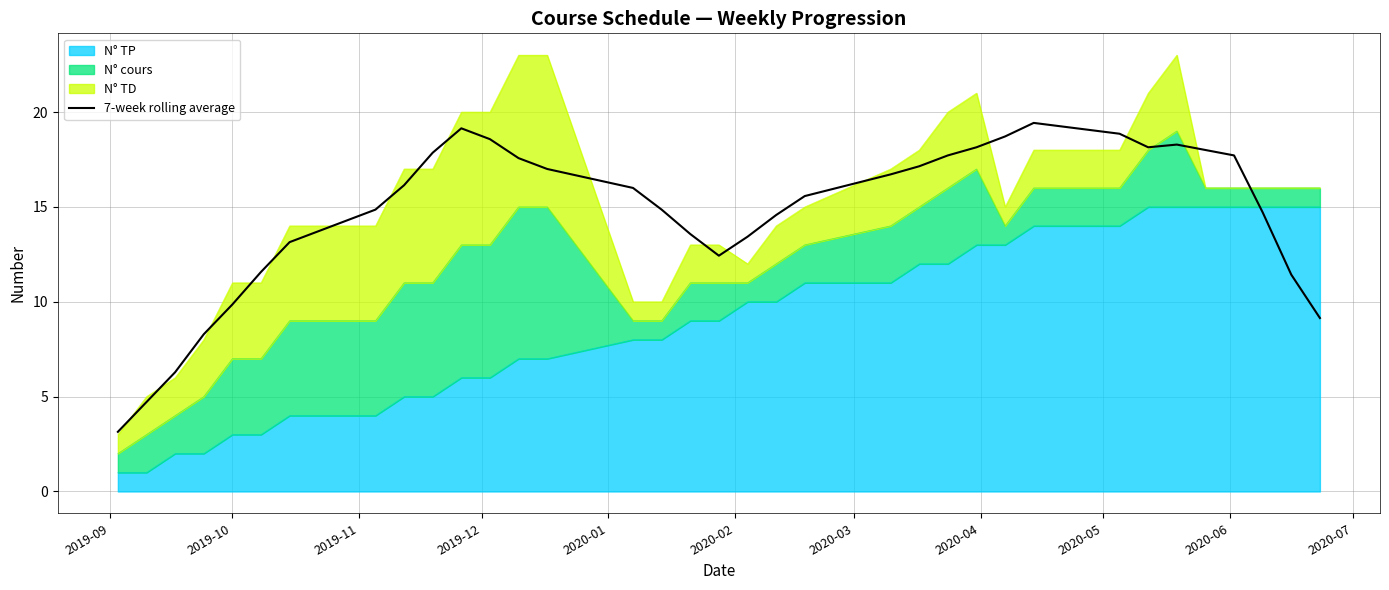

What is the value of the 14th point from the left?

17.0